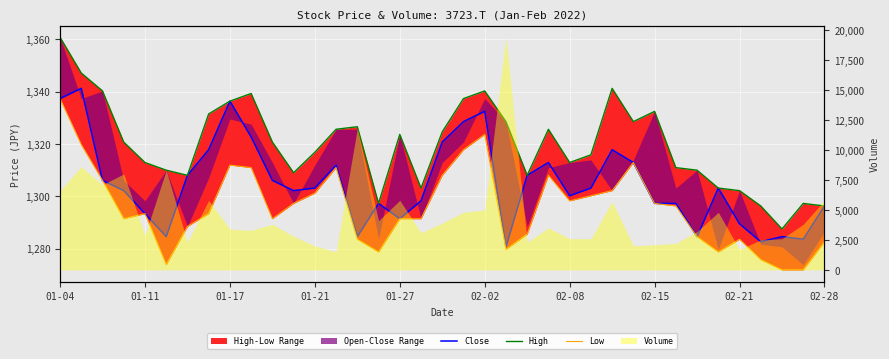

True or false: Close and High intersect in this chart.

False